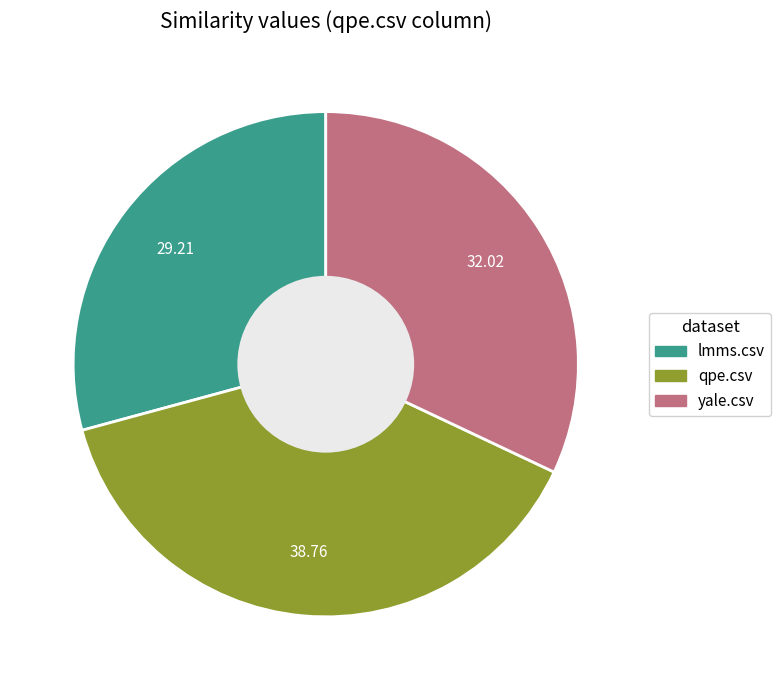

How many slices are in this pie chart?

3